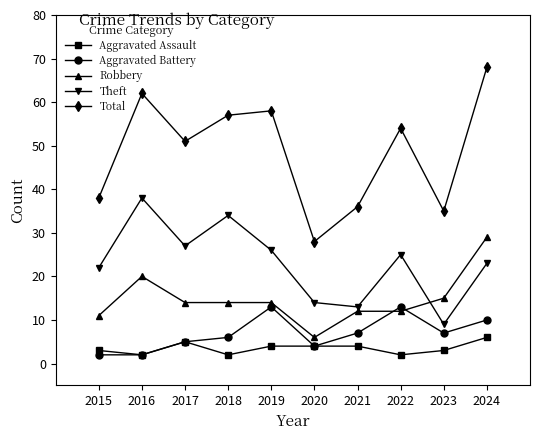

At how many categories does at least one series exceed 55?

4